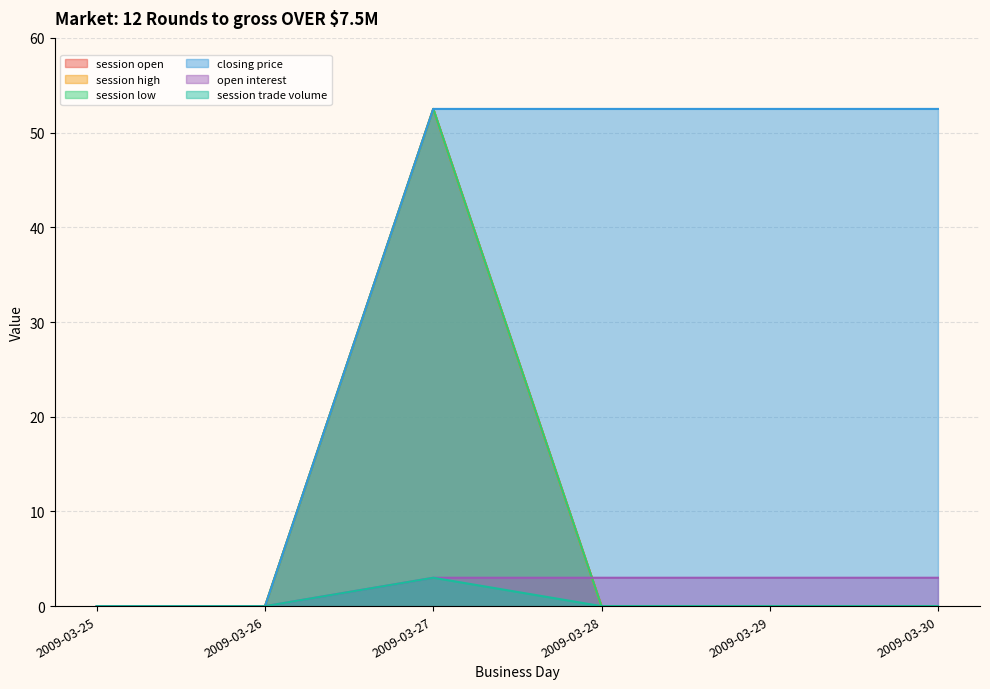

How many values in the session open series exceed 0?

1